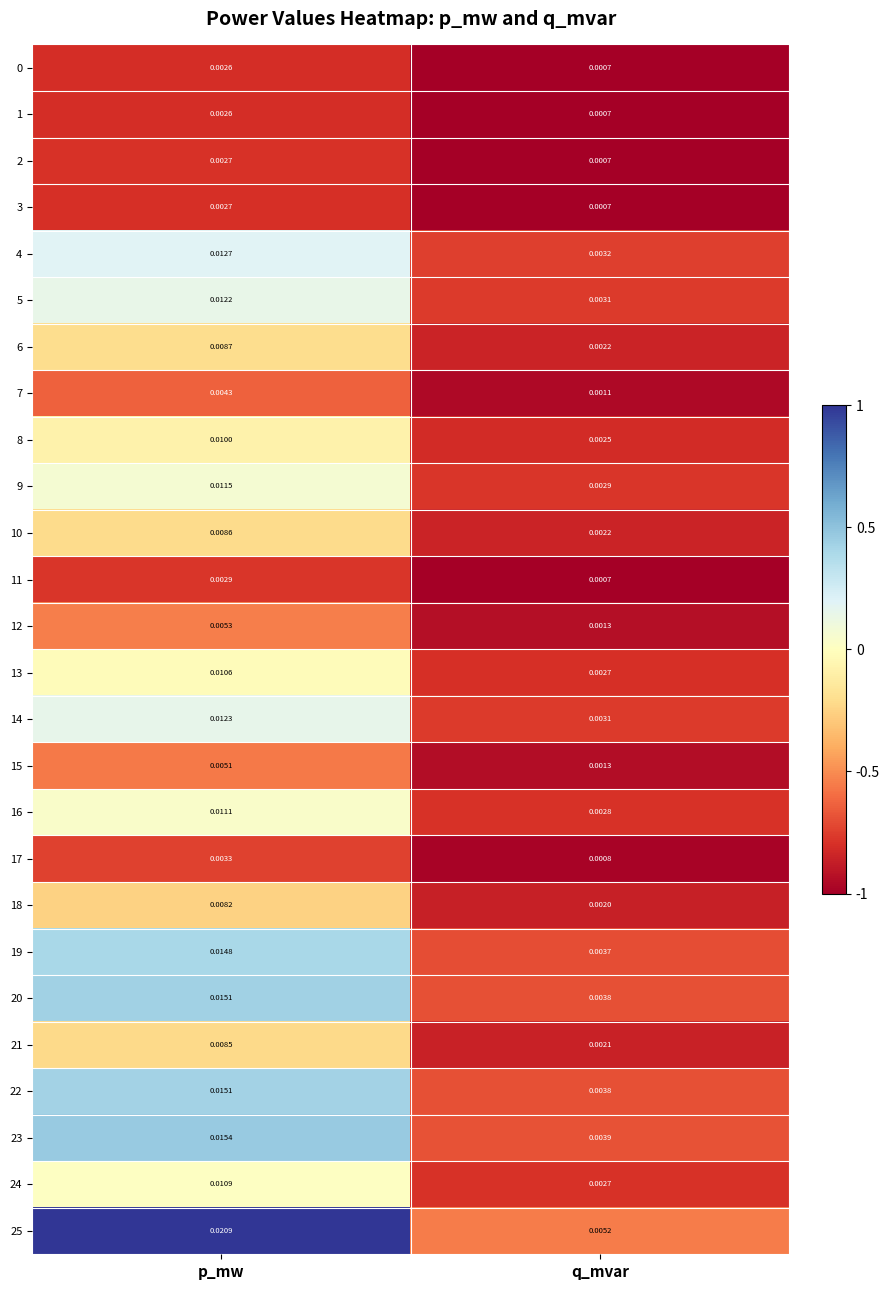

What is the total value across all series at q_mvar?

0.1